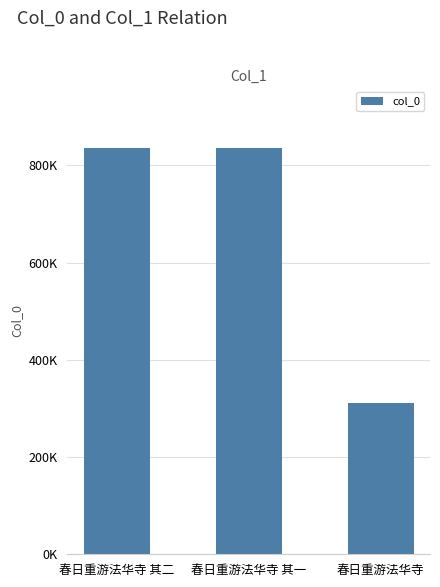

What is the sum of all values?

1983382